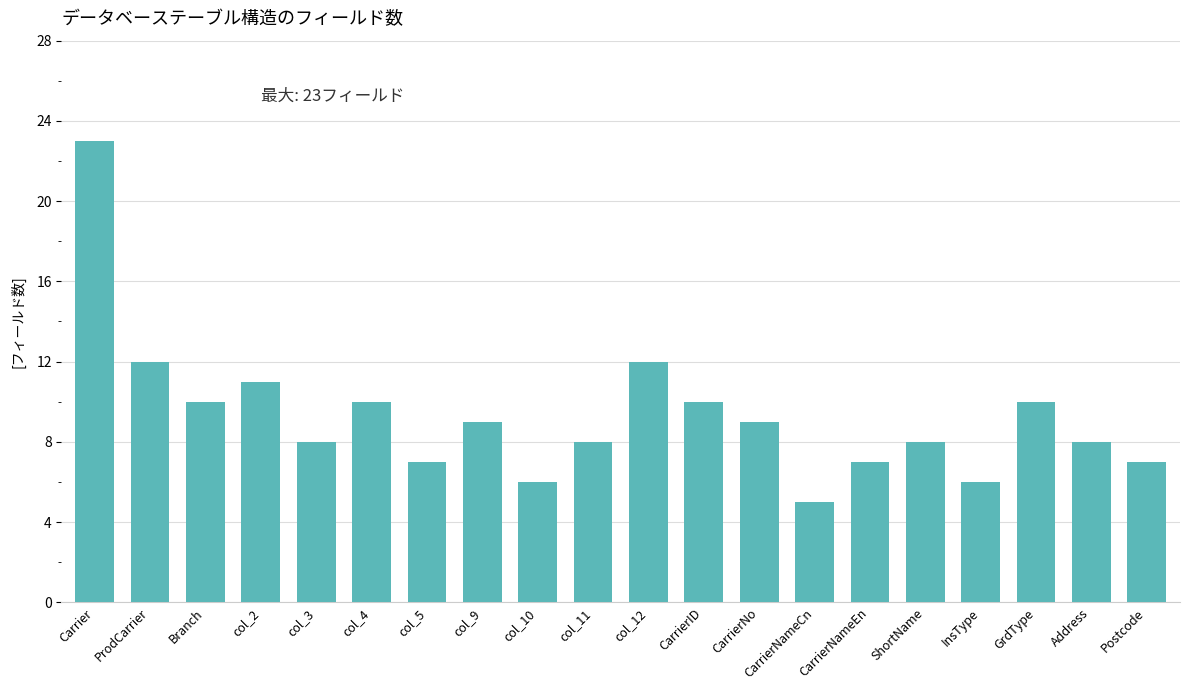

Is it true that the value at col_2 is 11?

True